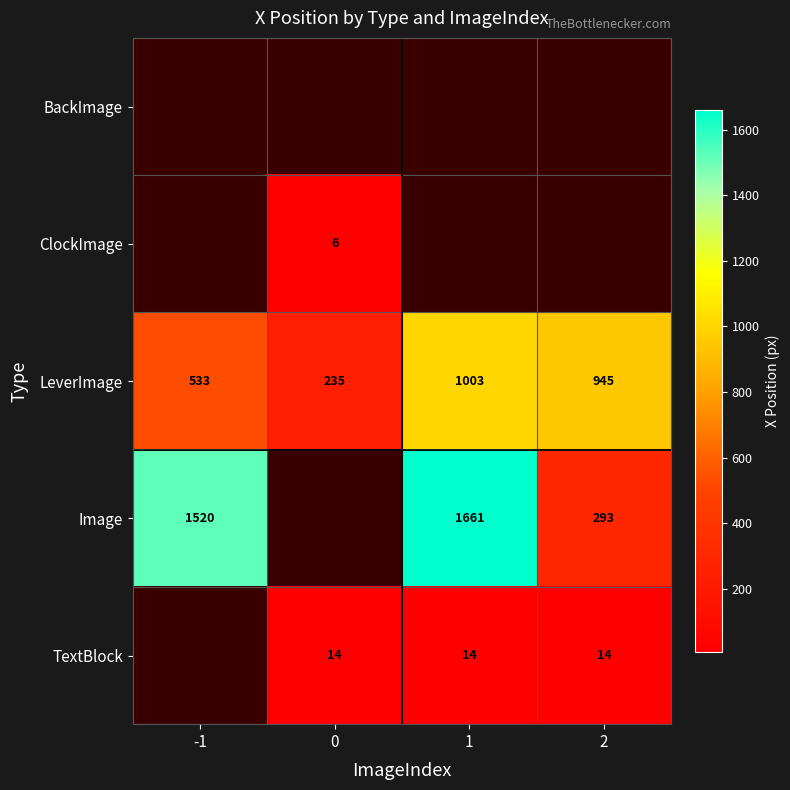

Is it true that LeverImage equals 945 at 2?

True